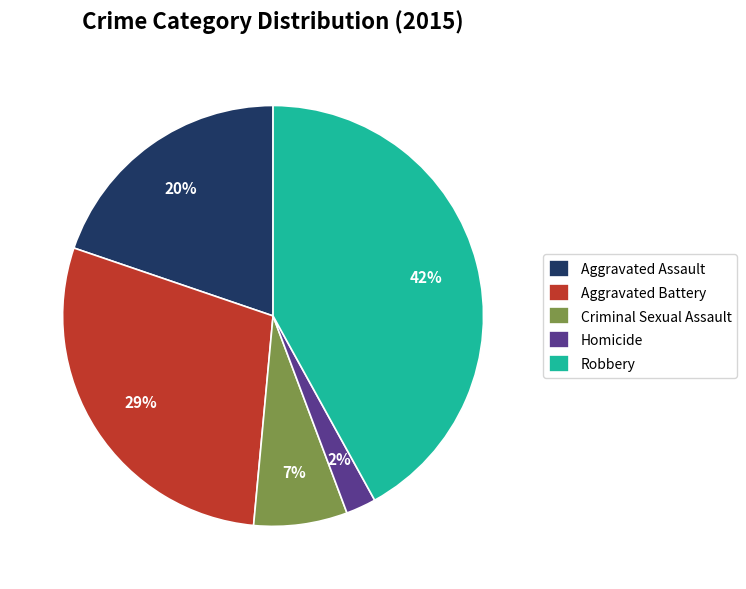

The Aggravated Battery slice represents 29% of the pie. True or false?

True